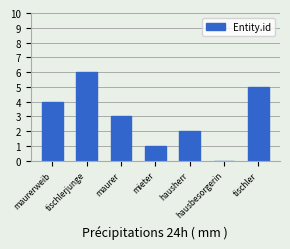

Are the bars grouped side by side (vs. stacked)?

No